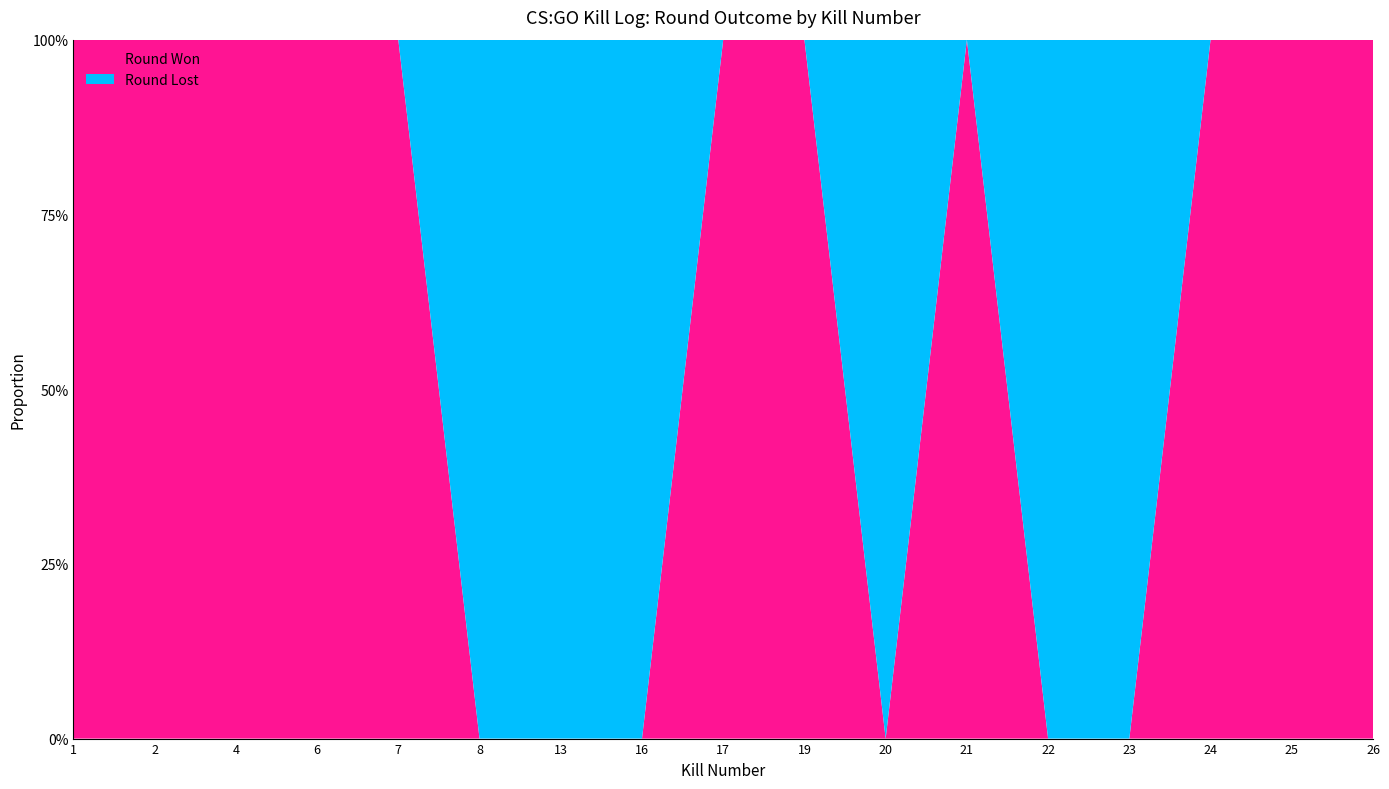

Reading right to left, extract all data points from this chart.

Round Won (yes=1): 1	1	1	0	0	1	0	1	1	0	0	0	1	1	1	1	1
Round Lost (no=1): 0	0	0	1	1	0	1	0	0	1	1	1	0	0	0	0	0